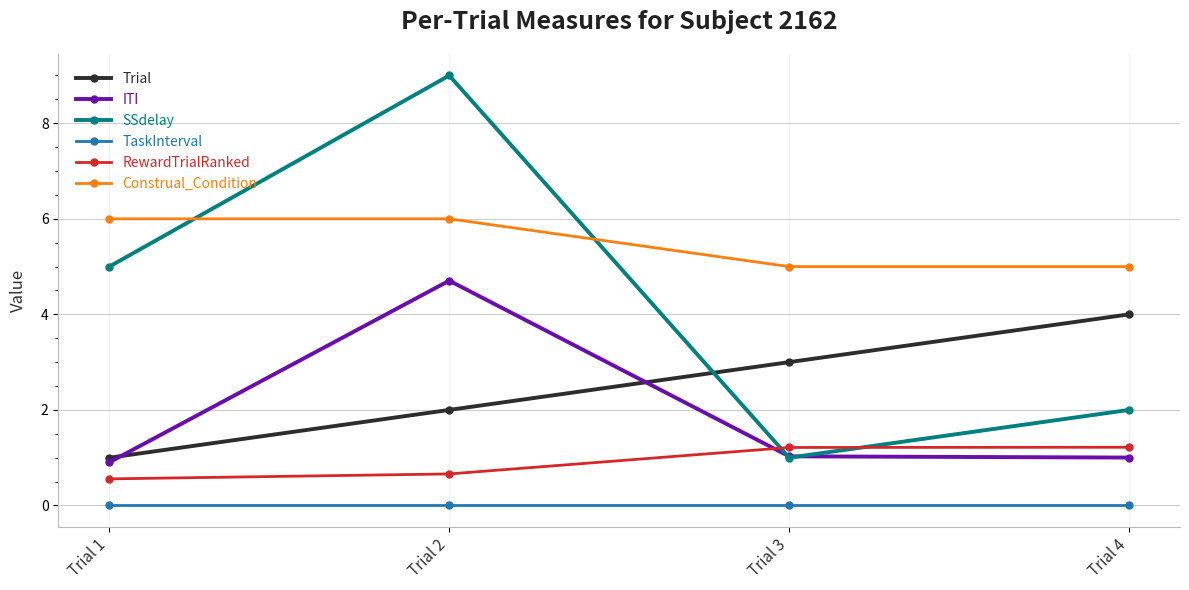

What is the sum of the RewardTrialRanked values at Trial 2 and Trial 4?

1.9